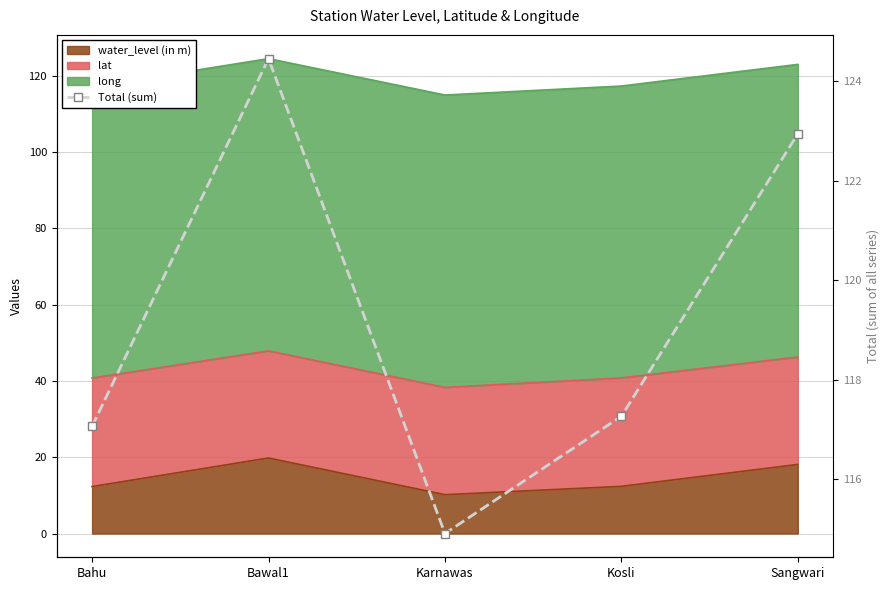

List the labels in order of value, smallest first.

Karnawas, Bahu, Kosli, Sangwari, Bawal1